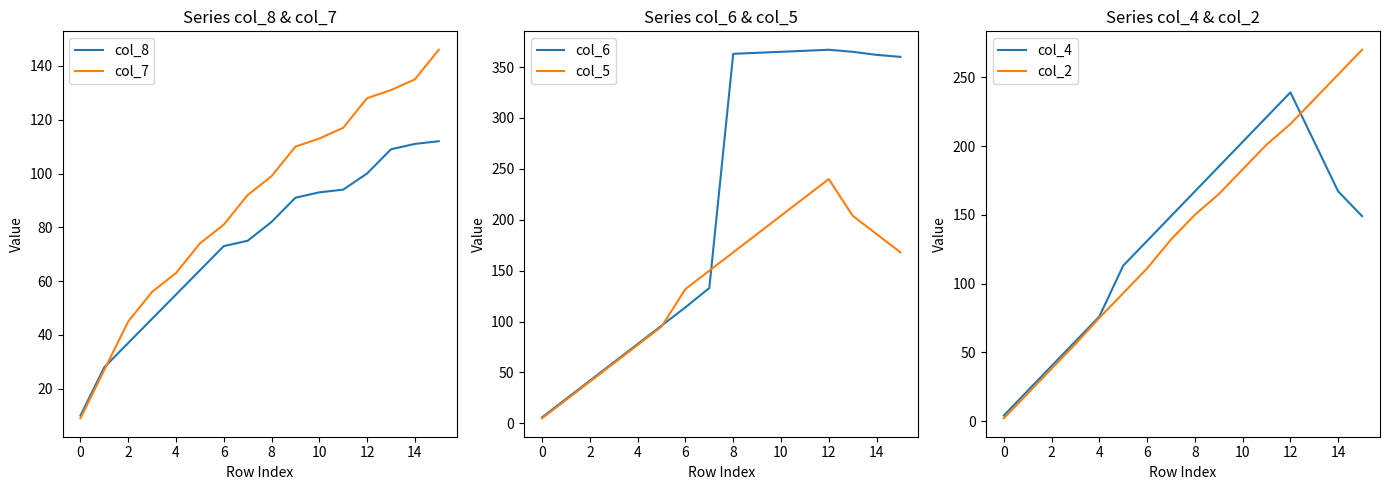

The value of col_5 at 14 is 186. True or false?

True